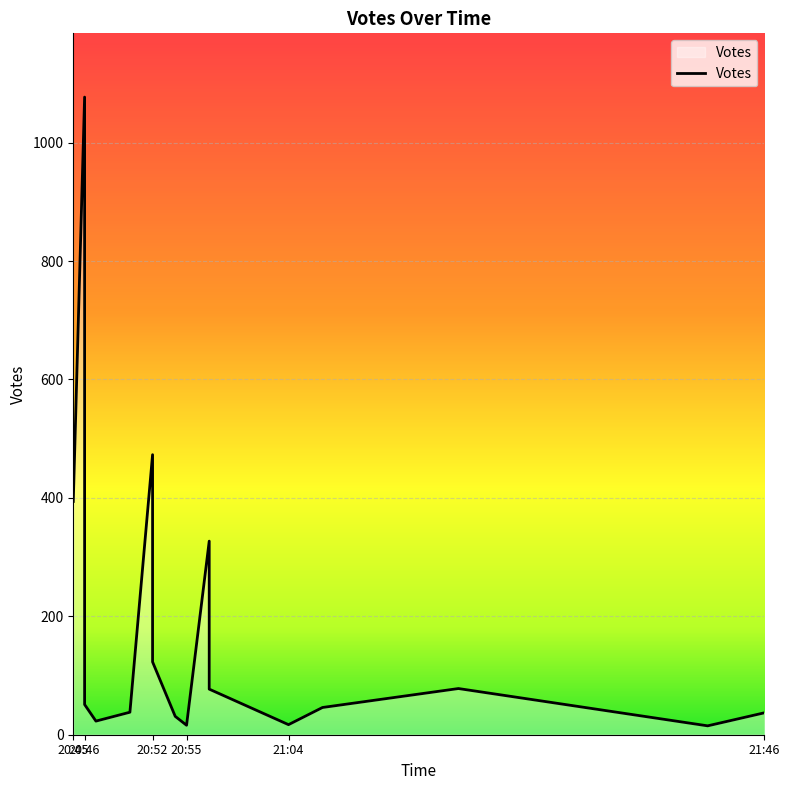

The value at 2019-10-08 21:41 is 15. True or false?

True